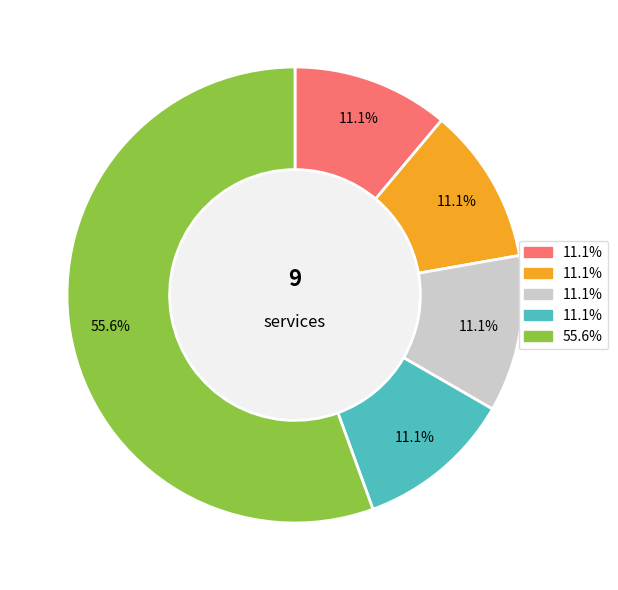

Is there any slice that represents more than half of the pie?

Yes